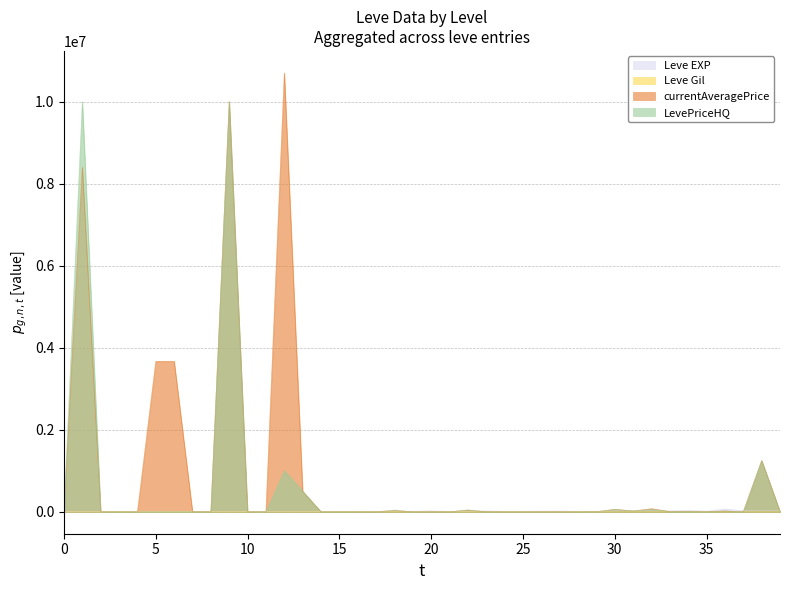

Does the chart display data point markers on the line(s)?

No